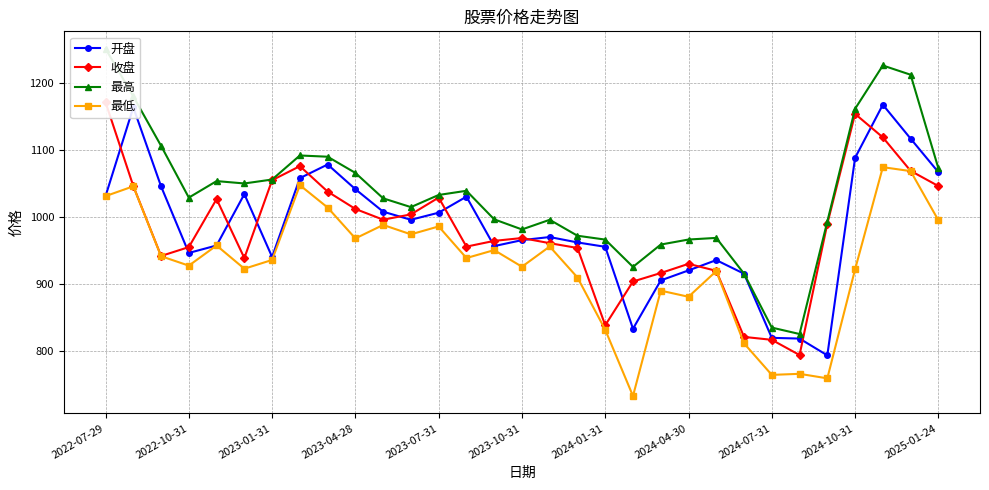

What is the difference between the maximum and minimum values in the 最高 series?

426.1